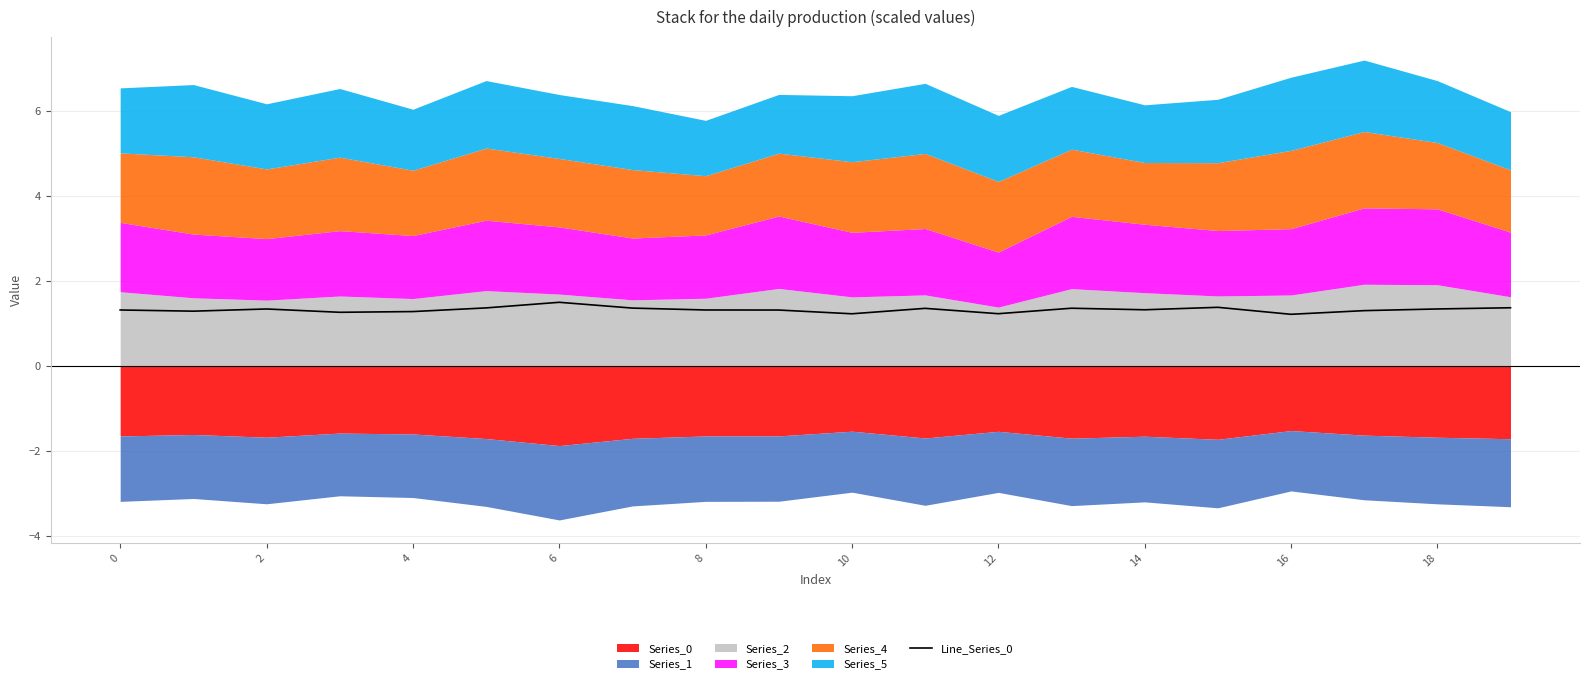

What is the maximum value for Line_Series_0?

1.5